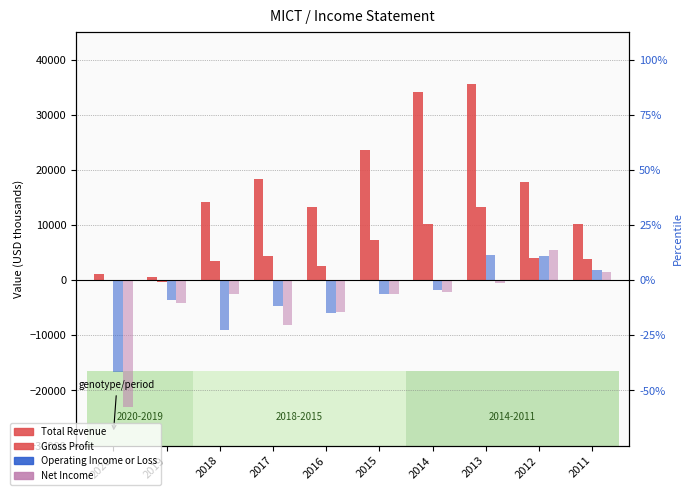

Reading left to right, transcribe all the data shown in this chart.

Total Revenue: 1200	500	14200	18400	13300	23600	34200	35600	17800	10100
Gross Profit: -100	-400	3500	4300	2600	7300	10100	13300	4000	3800
Operating Income or Loss: -16600	-3600	-9100	-4700	-6000	-2500	-1800	4600	4300	1900
Net Income: -23000	-4200	-2600	-8200	-5800	-2500	-2100	-500	5400	1400